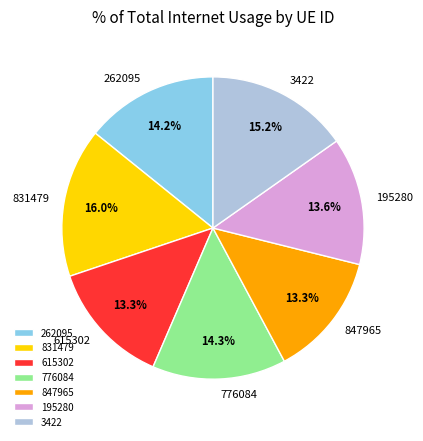

Does 3422 account for over 50% of the chart?

No